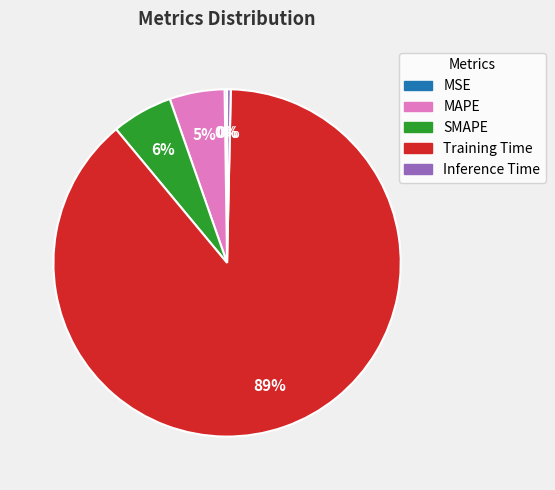

Is it true that MAPE is 11% of the pie?

False